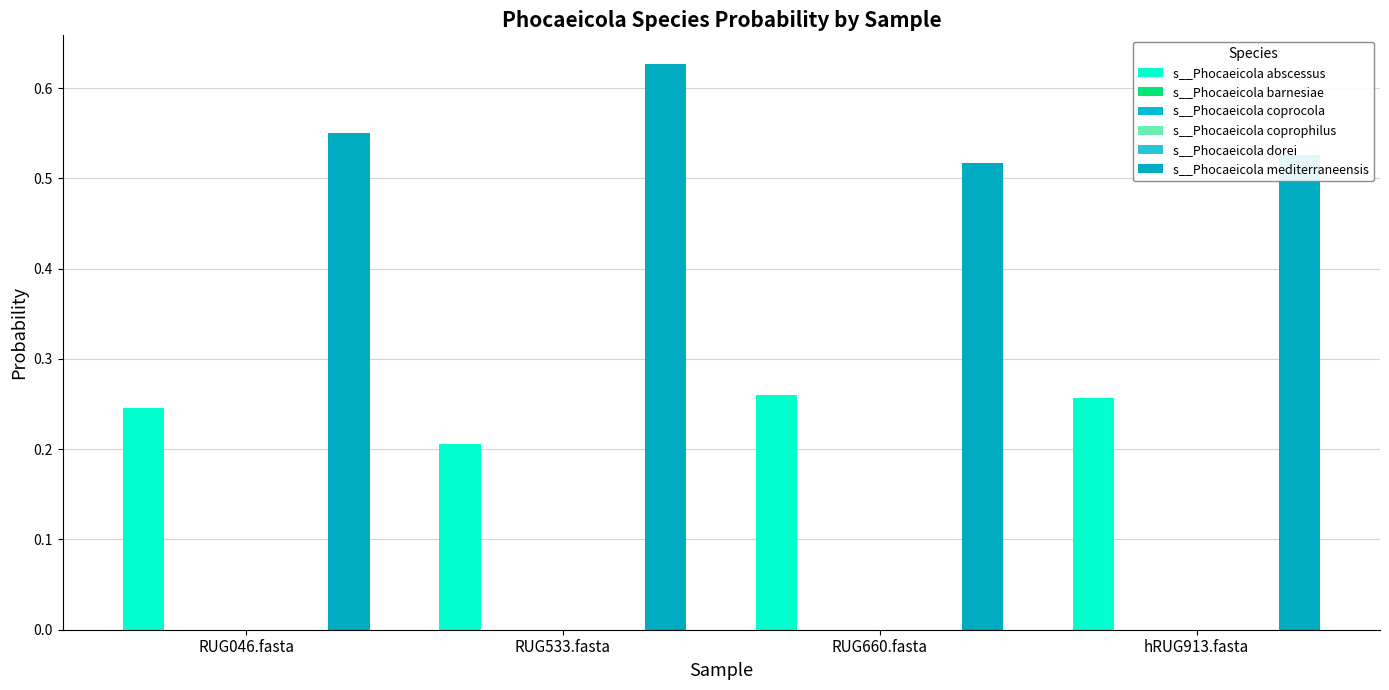

Count the number of categories in the chart.

4